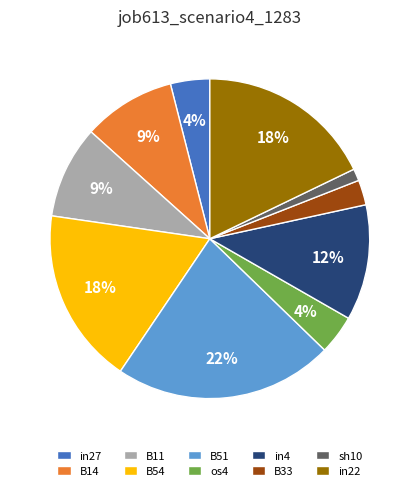

Does any single category account for the majority?

No